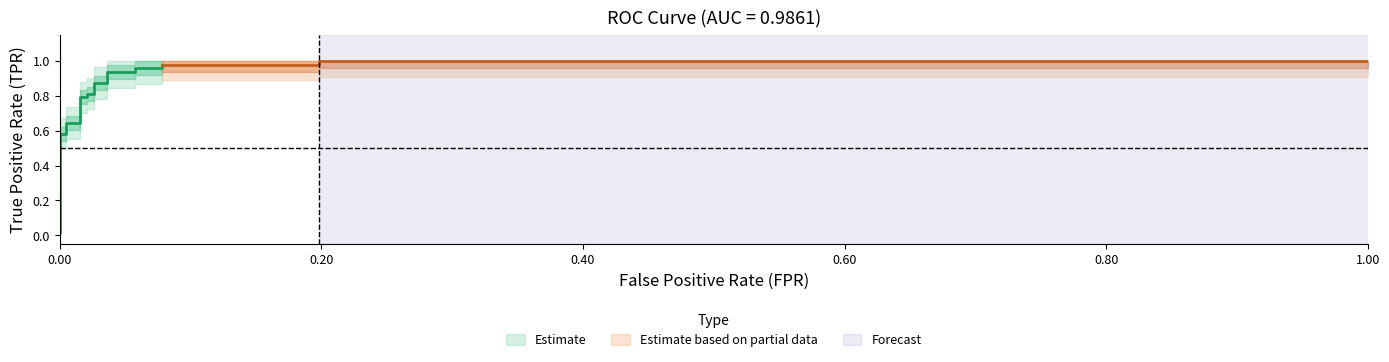

Is this an area chart (filled region under the line)?

No